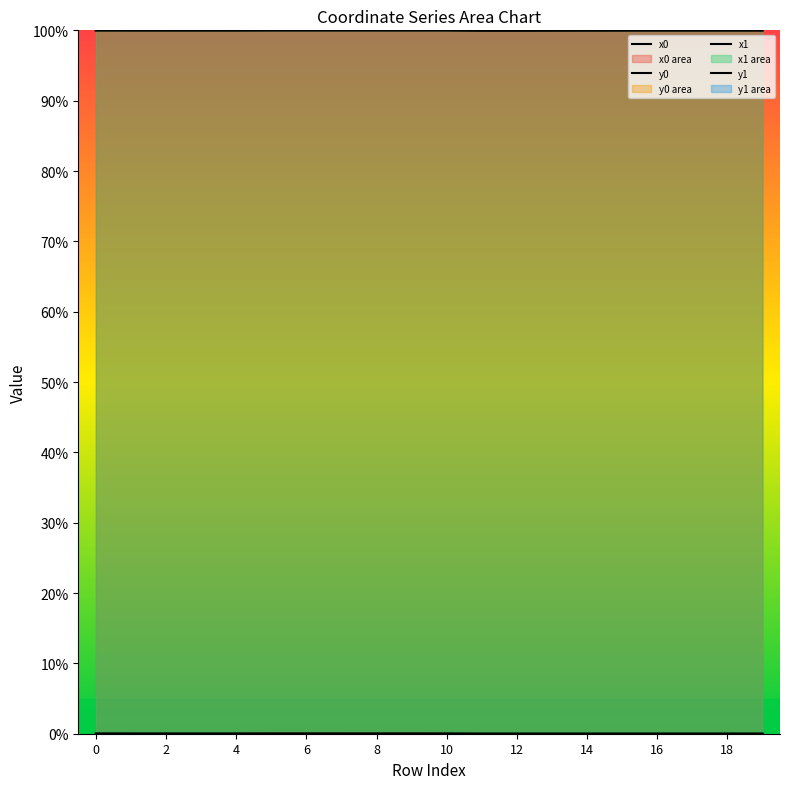

What is the spread (max minus min) of values at 17?

1.0